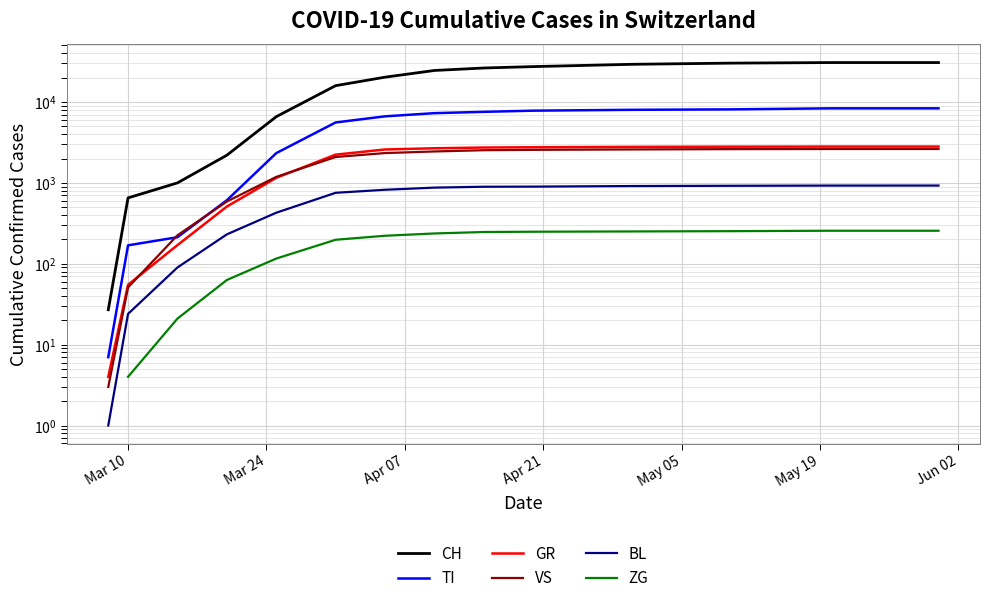

What is the value of the CH point at the 14th from the left?

15922.0